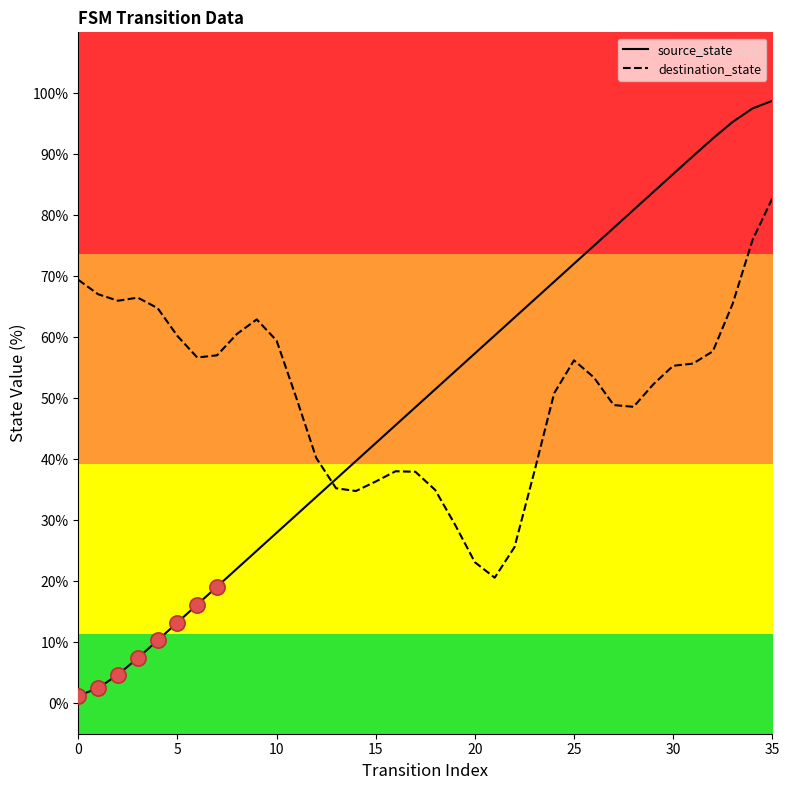

Which series has the largest Y range (max minus min)?

source_state